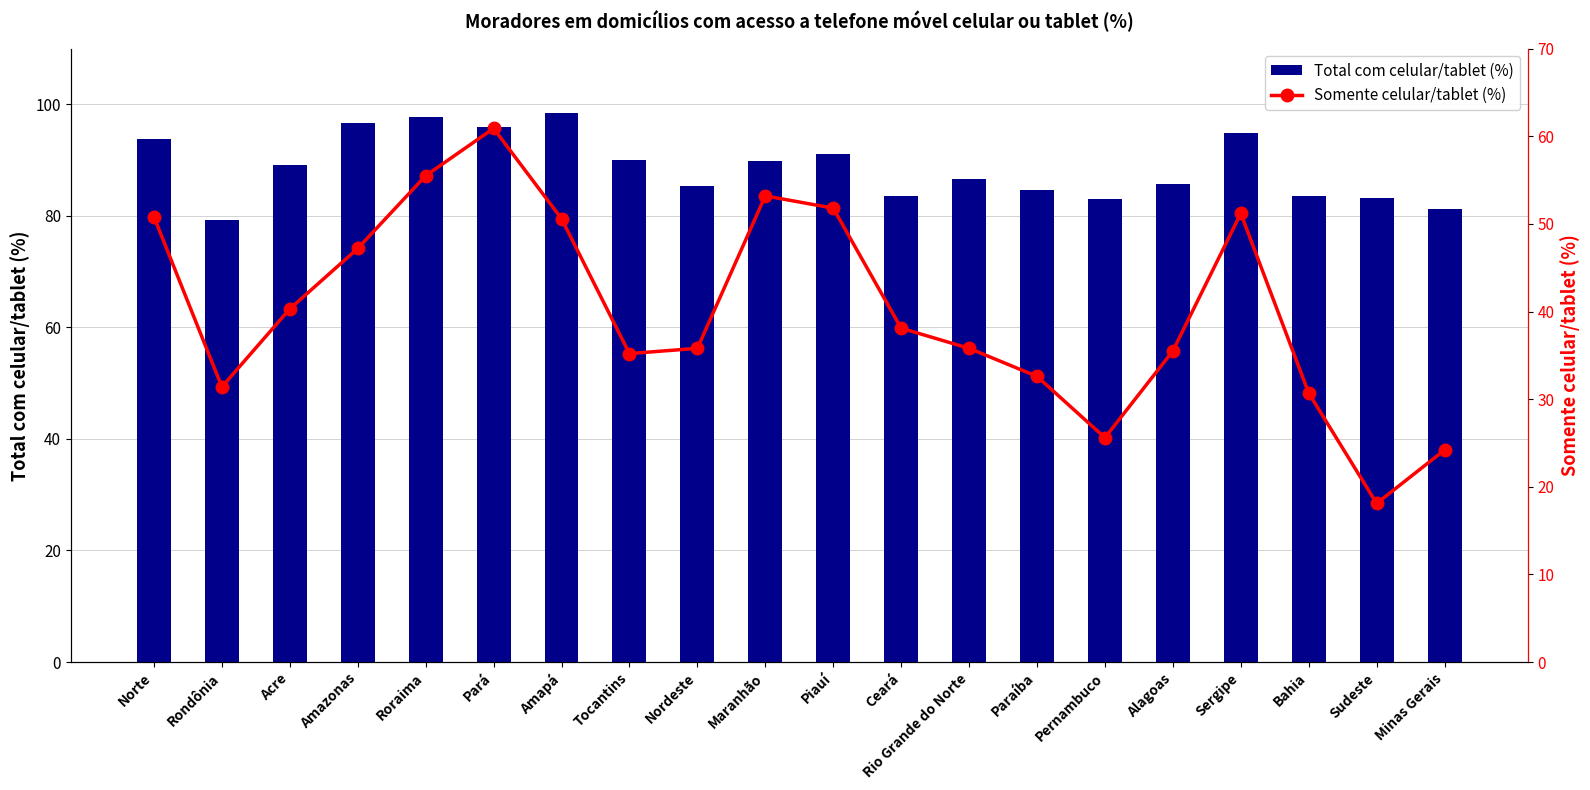

What is the label of the 10th bar from the right?

Piauí